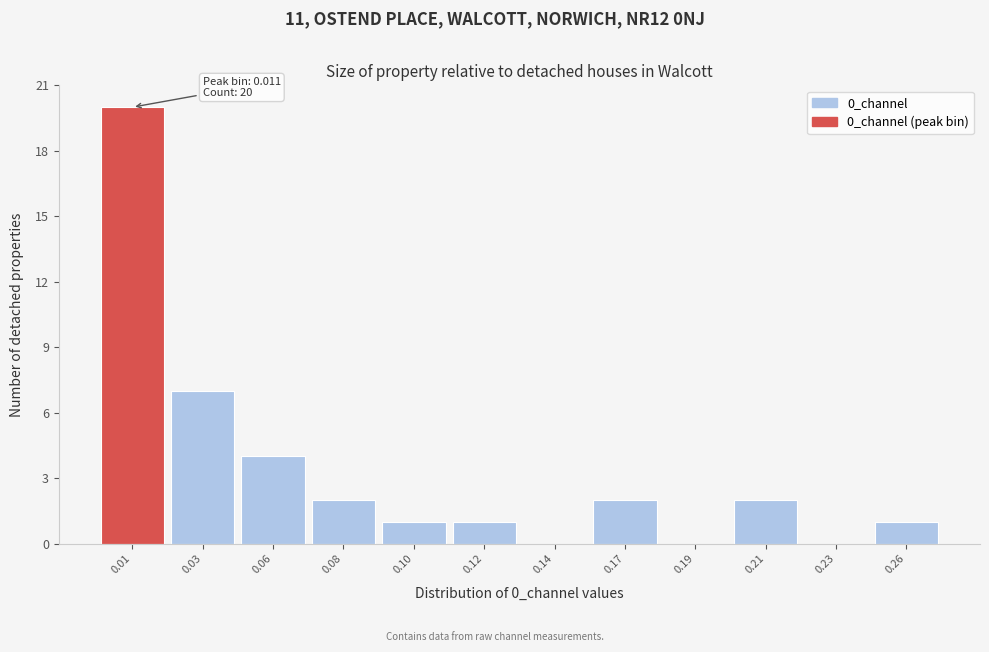

Reading left to right, what are all the values shown in this chart?

0.01=20	0.03=7	0.06=4	0.08=2	0.10=1	0.12=1	0.14=0	0.17=2	0.19=0	0.21=2	0.23=0	0.26=1